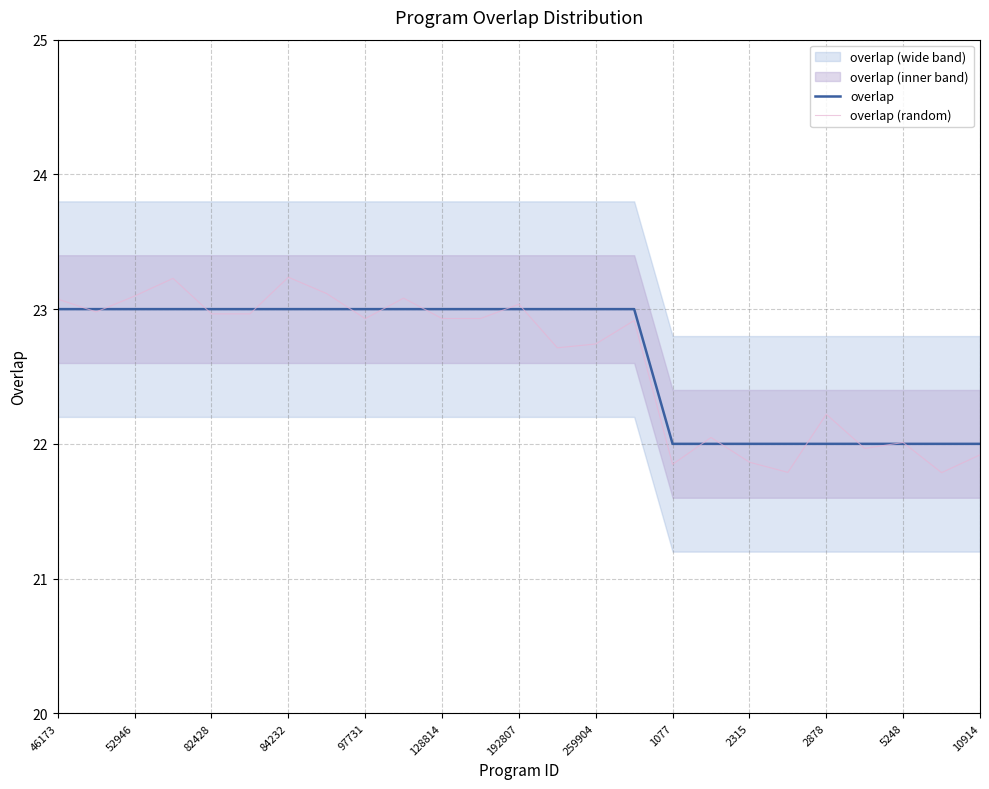

At how many categories does at least one series exceed 23?

7